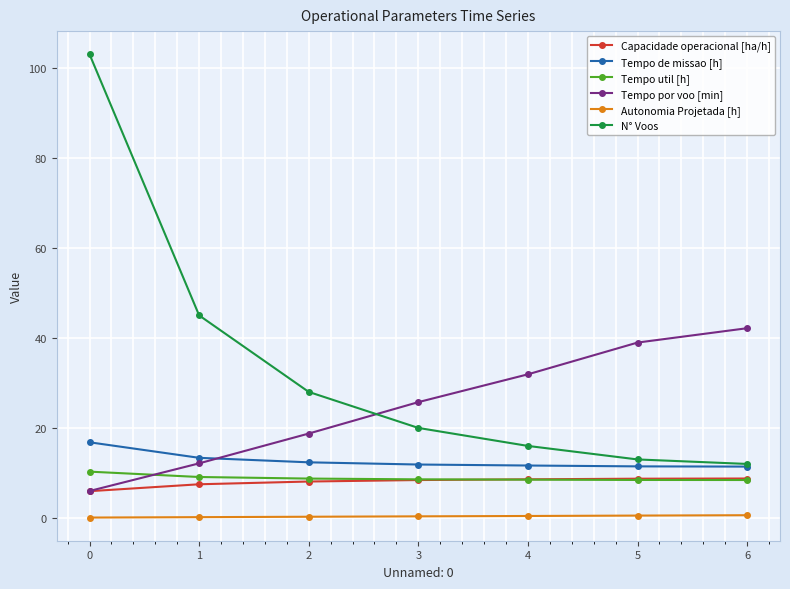

True or false: N° Voos has more than 0 points higher than both neighbors.

False